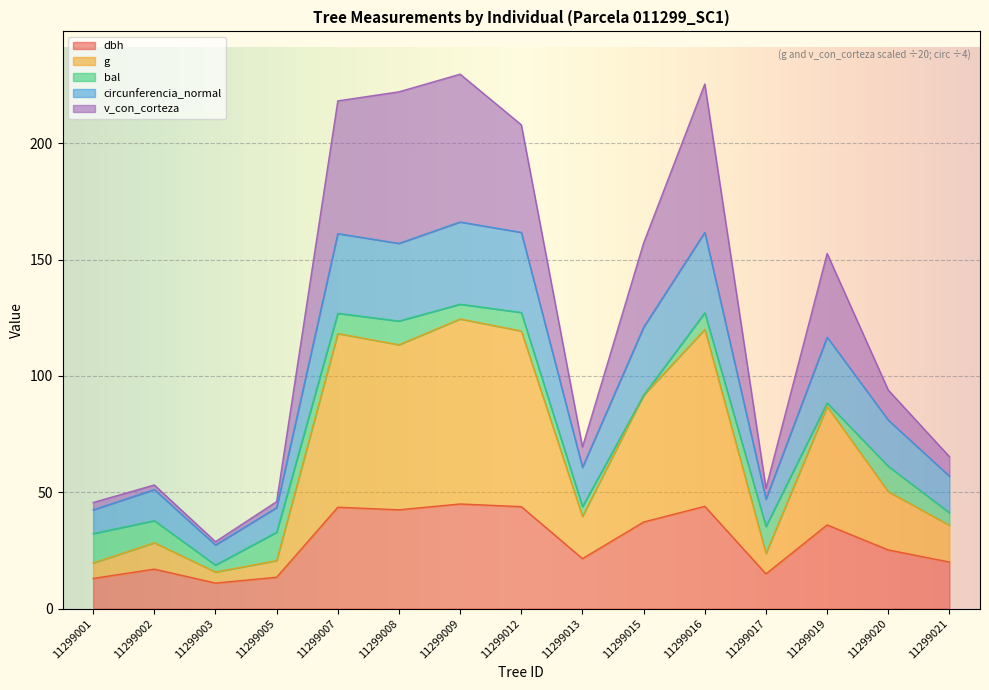

How many interior local valleys does the circunferencia_normal series have?

4